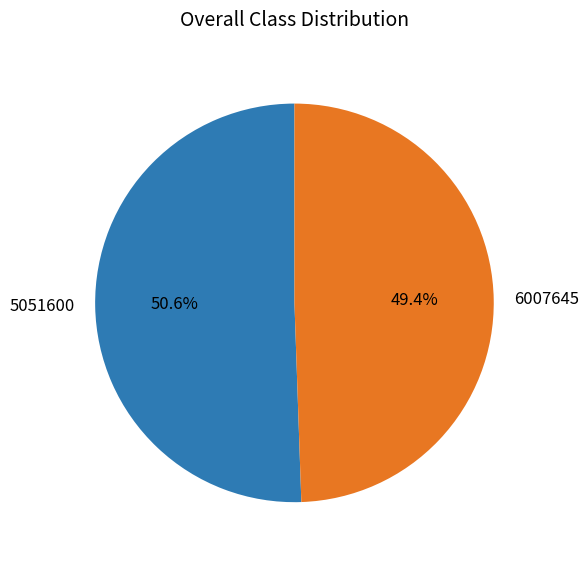

How many segments does this pie chart have?

2